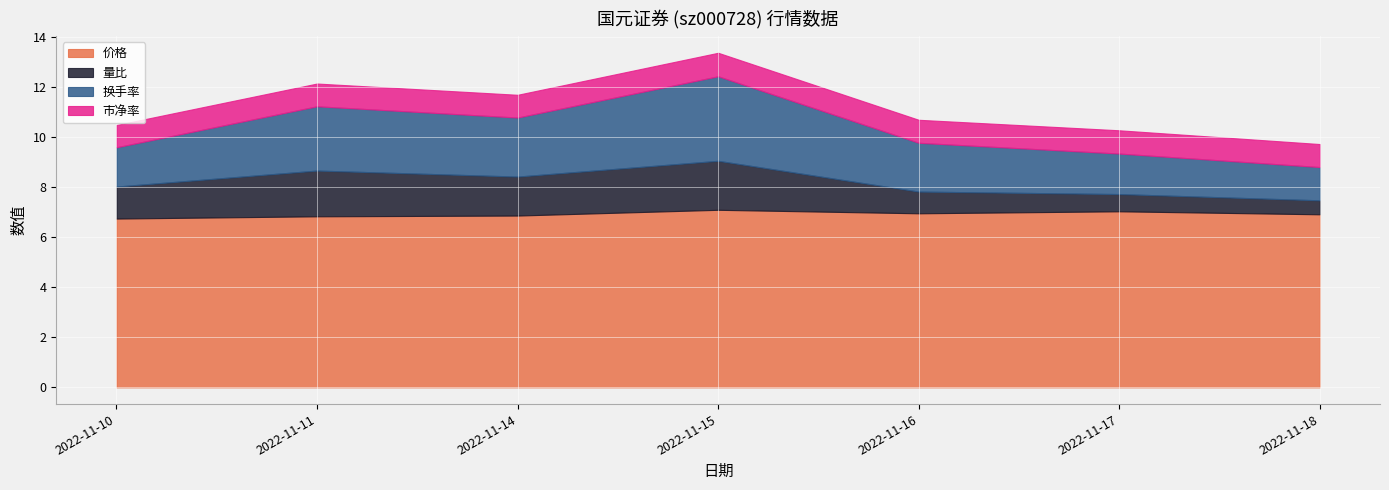

List the labels in order of 市净率 value, largest first.

2022-11-15, 2022-11-17, 2022-11-16, 2022-11-18, 2022-11-11, 2022-11-14, 2022-11-10